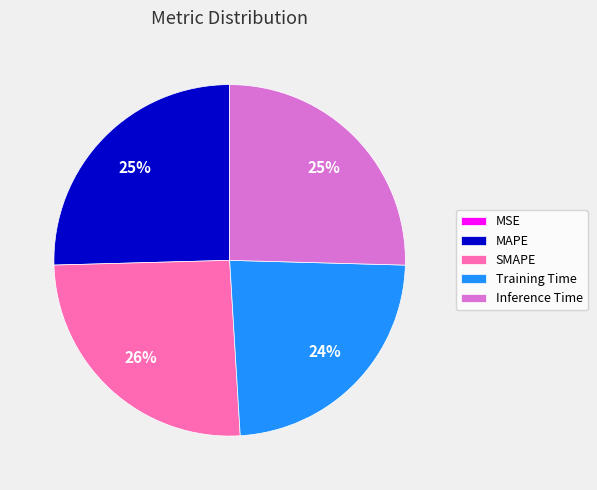

True or false: SMAPE accounts for 35% of the total.

False